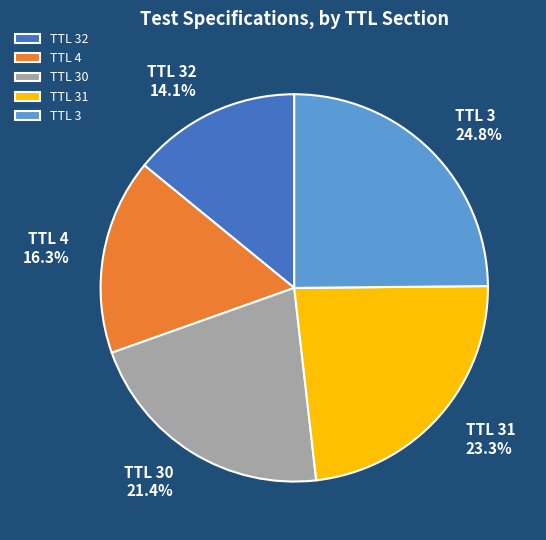

Rank the categories by value from lowest to highest.

TTL 32, TTL 4, TTL 30, TTL 31, TTL 3